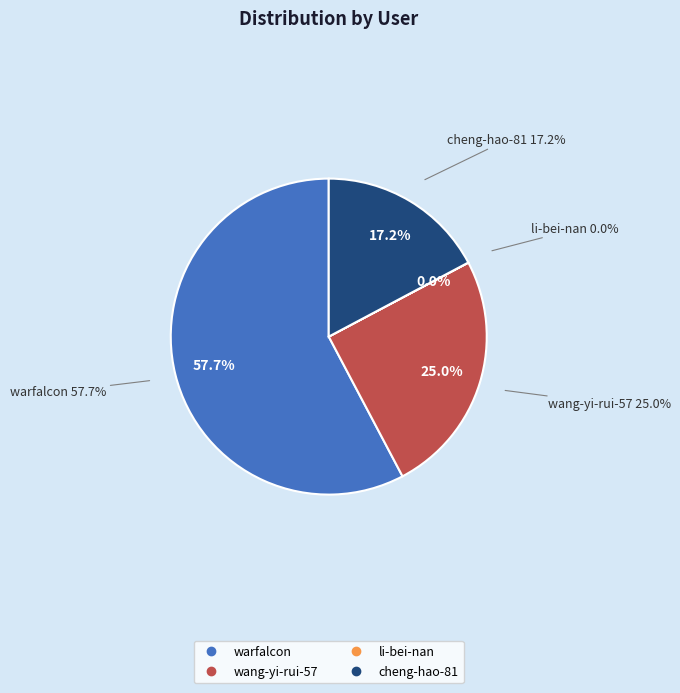

True or false: wang-yi-rui-57 accounts for 19% of the total.

False